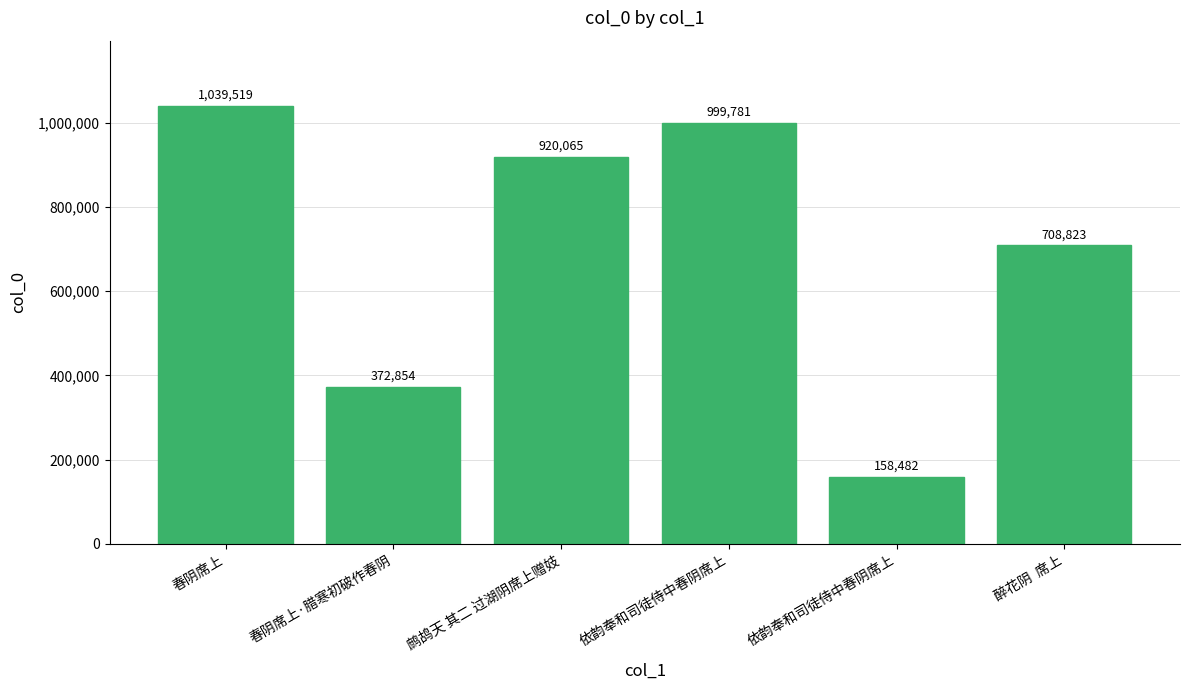

How many series are shown in this chart?

1